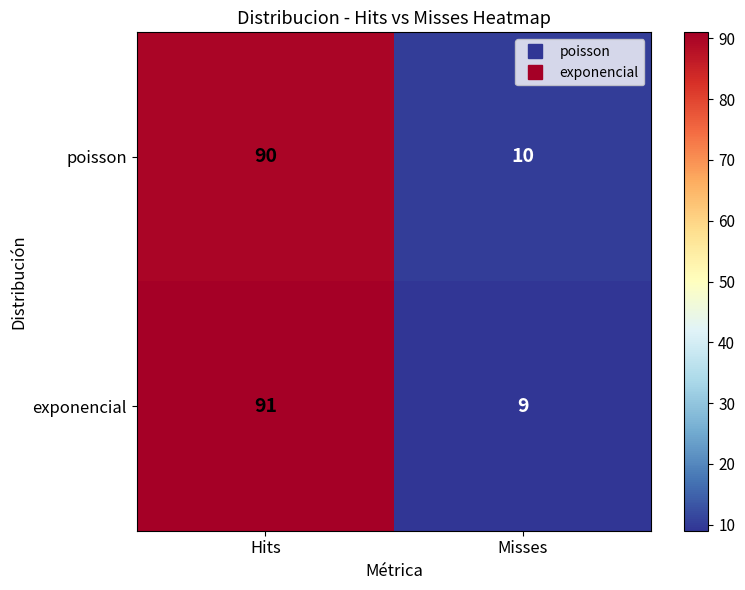

At which category is the sum across all series the highest?

Hits